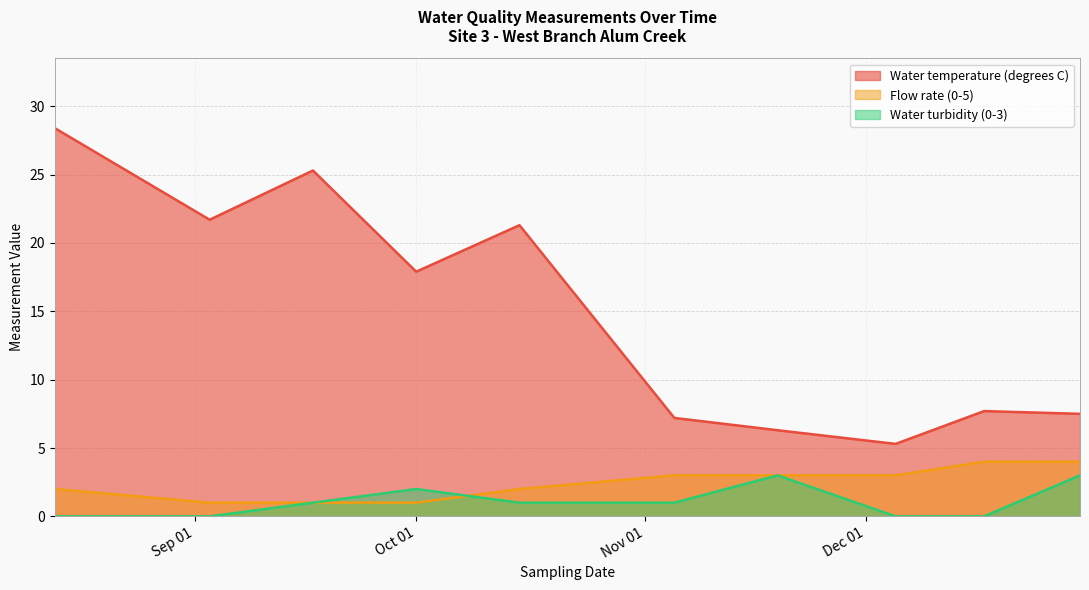

At which category is the sum across all series the highest?

2021-08-13